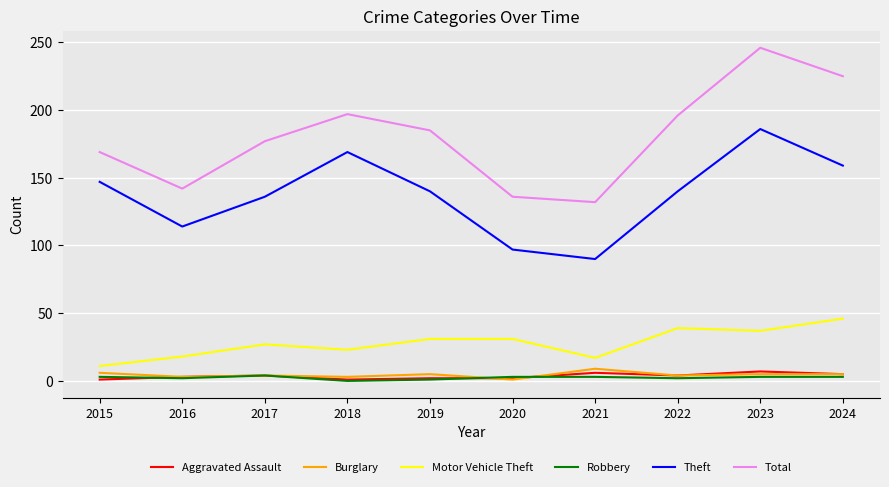

At how many categories does at least one series exceed 181?

5